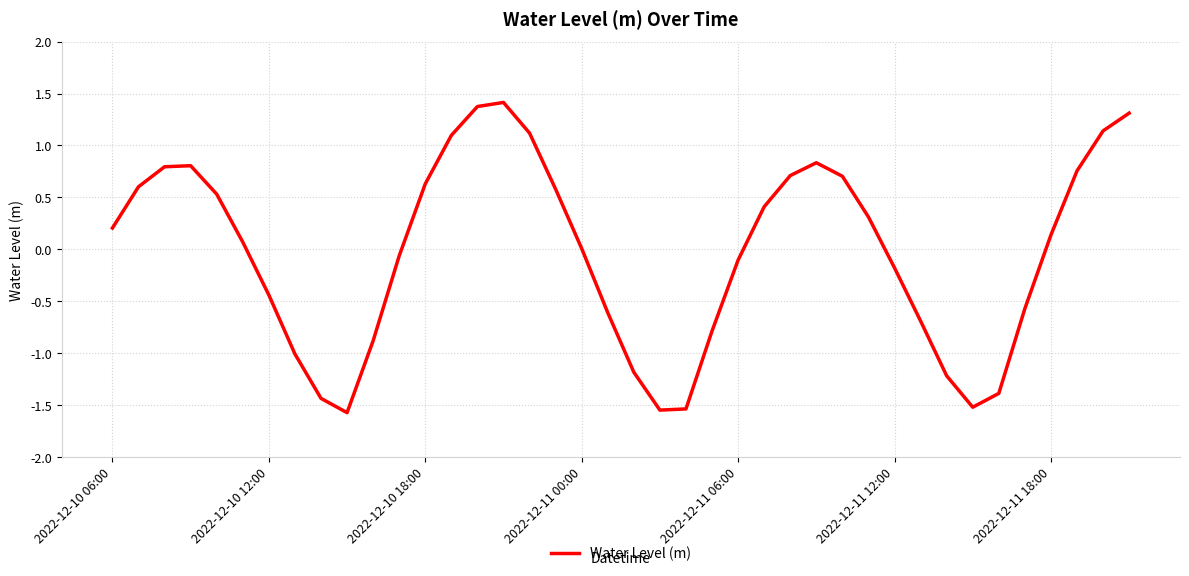

What is the maximum value shown in the chart?

1.4